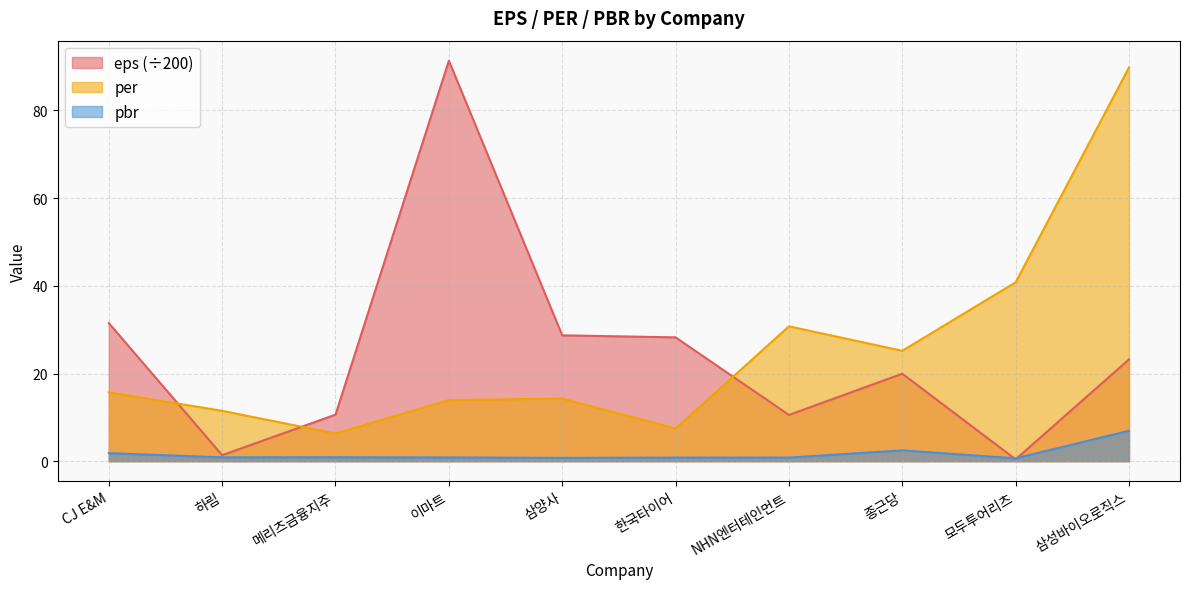

Reading left to right, what are all the values shown in this chart?

eps: CJ E&M=31.5	하림=1.4	메리츠금융지주=10.6	이마트=91.3	삼양사=28.7	한국타이어=28.2	NHN엔터테인먼트=10.6	종근당=20.0	모두투어리츠=0.4	삼성바이오로직스=23.2
per: CJ E&M=15.7	하림=11.5	메리츠금융지주=6.3	이마트=13.9	삼양사=14.3	한국타이어=7.5	NHN엔터테인먼트=30.8	종근당=25.2	모두투어리츠=40.8	삼성바이오로직스=89.8
pbr: CJ E&M=1.8	하림=0.9	메리츠금융지주=0.9	이마트=0.9	삼양사=0.8	한국타이어=0.8	NHN엔터테인먼트=0.8	종근당=2.5	모두투어리츠=0.7	삼성바이오로직스=6.9